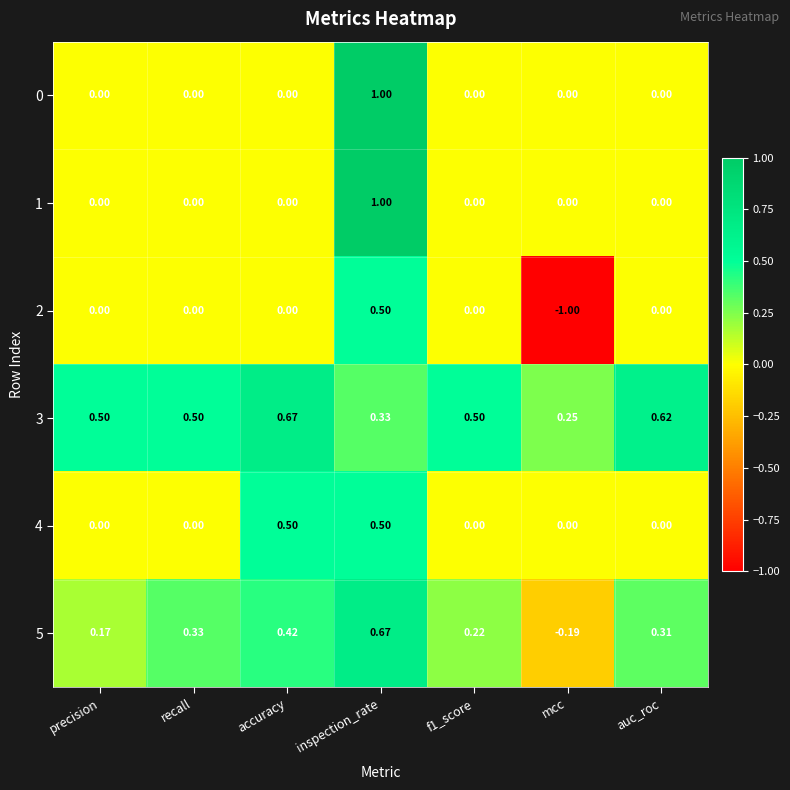

Is the value of 0 at f1_score greater than the value of 3 at precision?

No